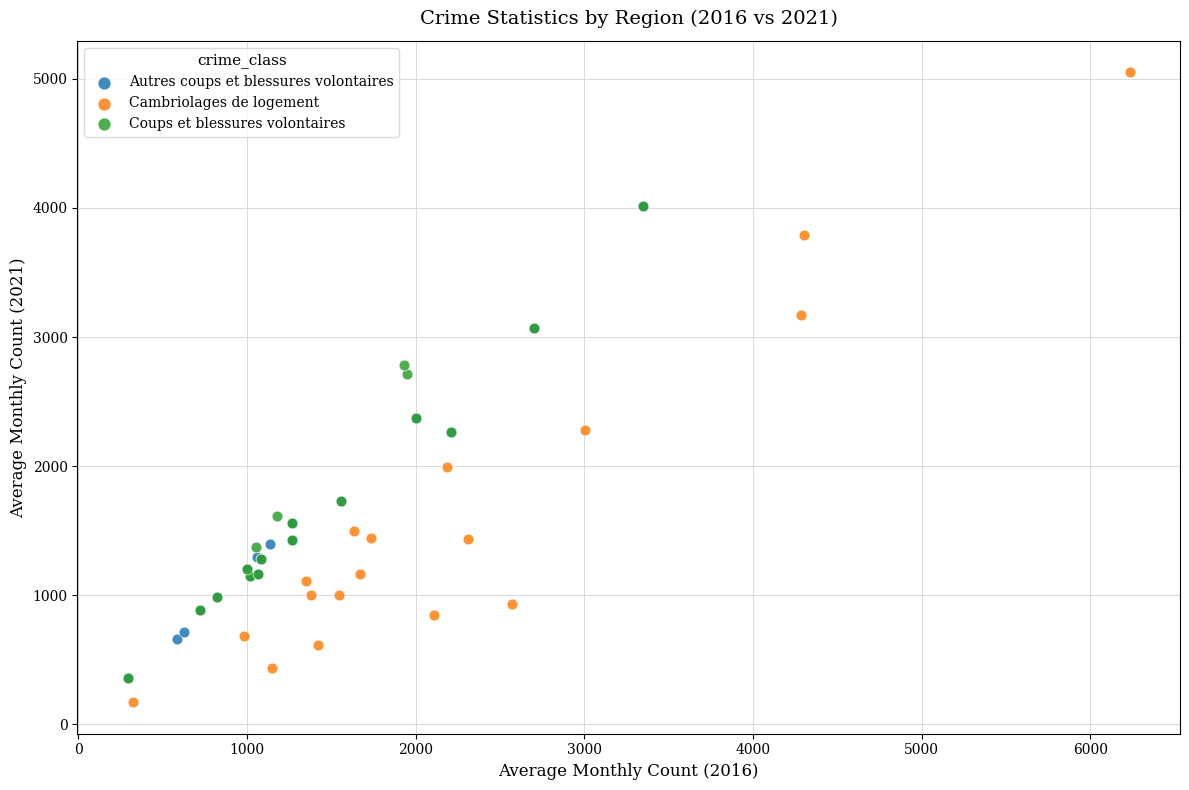

Which series contains the lowest Y value?

Cambriolages de logement